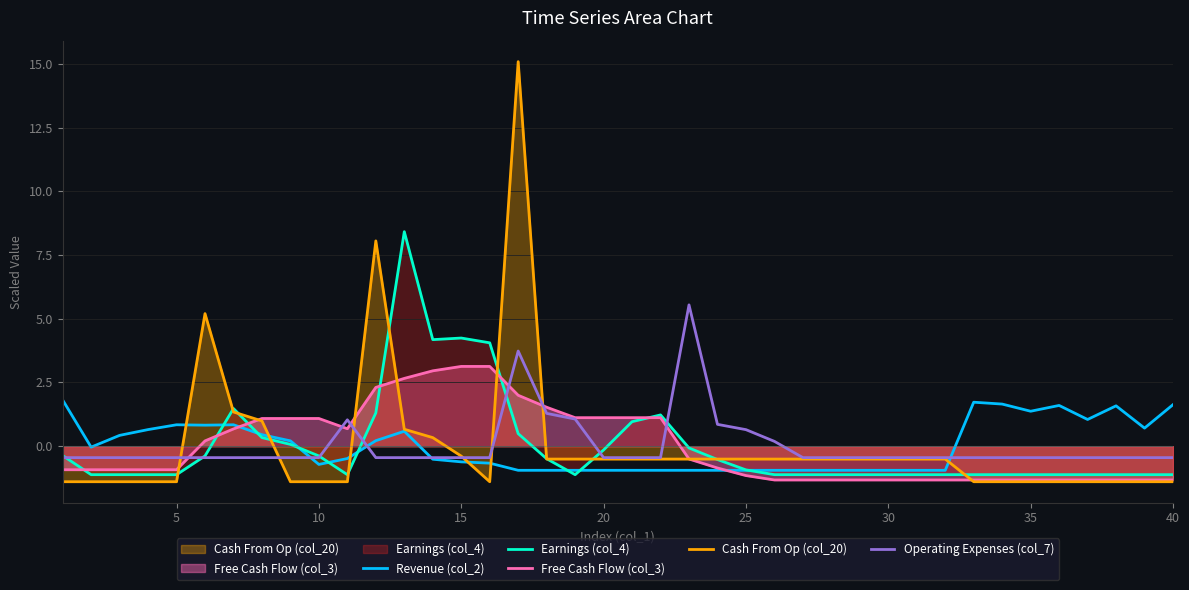

Which series has the largest total across all categories?

Free Cash Flow (col_3)